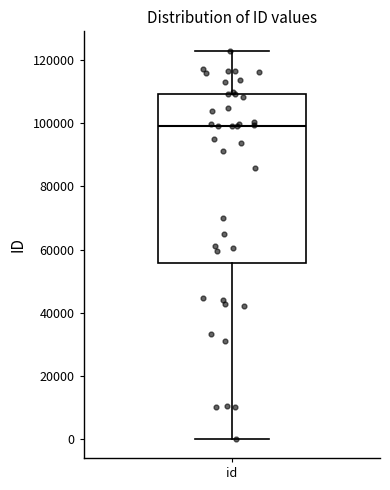

Where is the lower edge of the box for id on the y-axis? The values are not printed on the chart, so give them approximately, as read against the axis.

56000